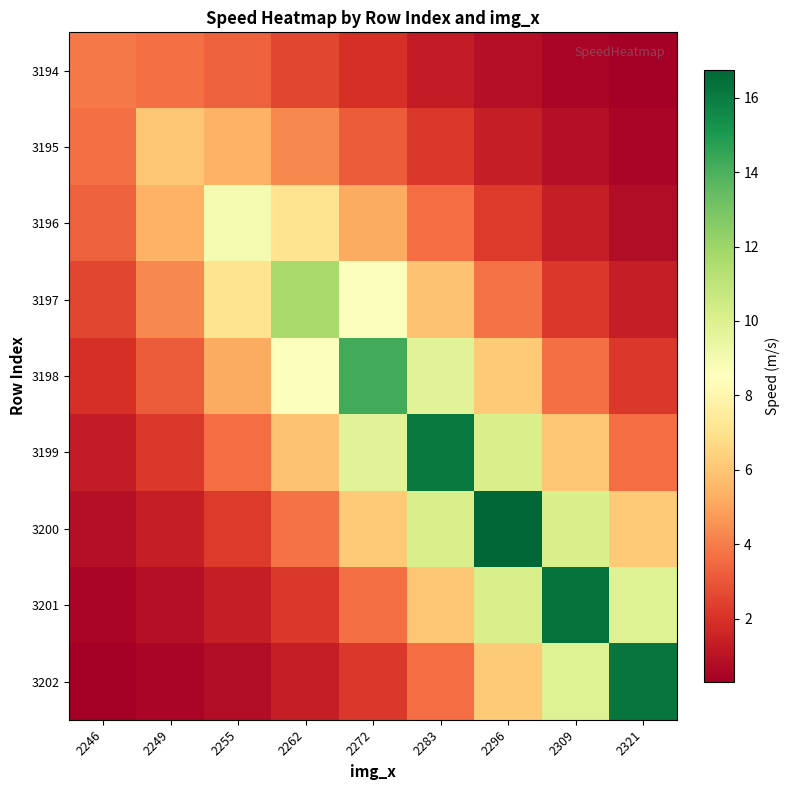

At which category does the chart reach its minimum across all series?

2321